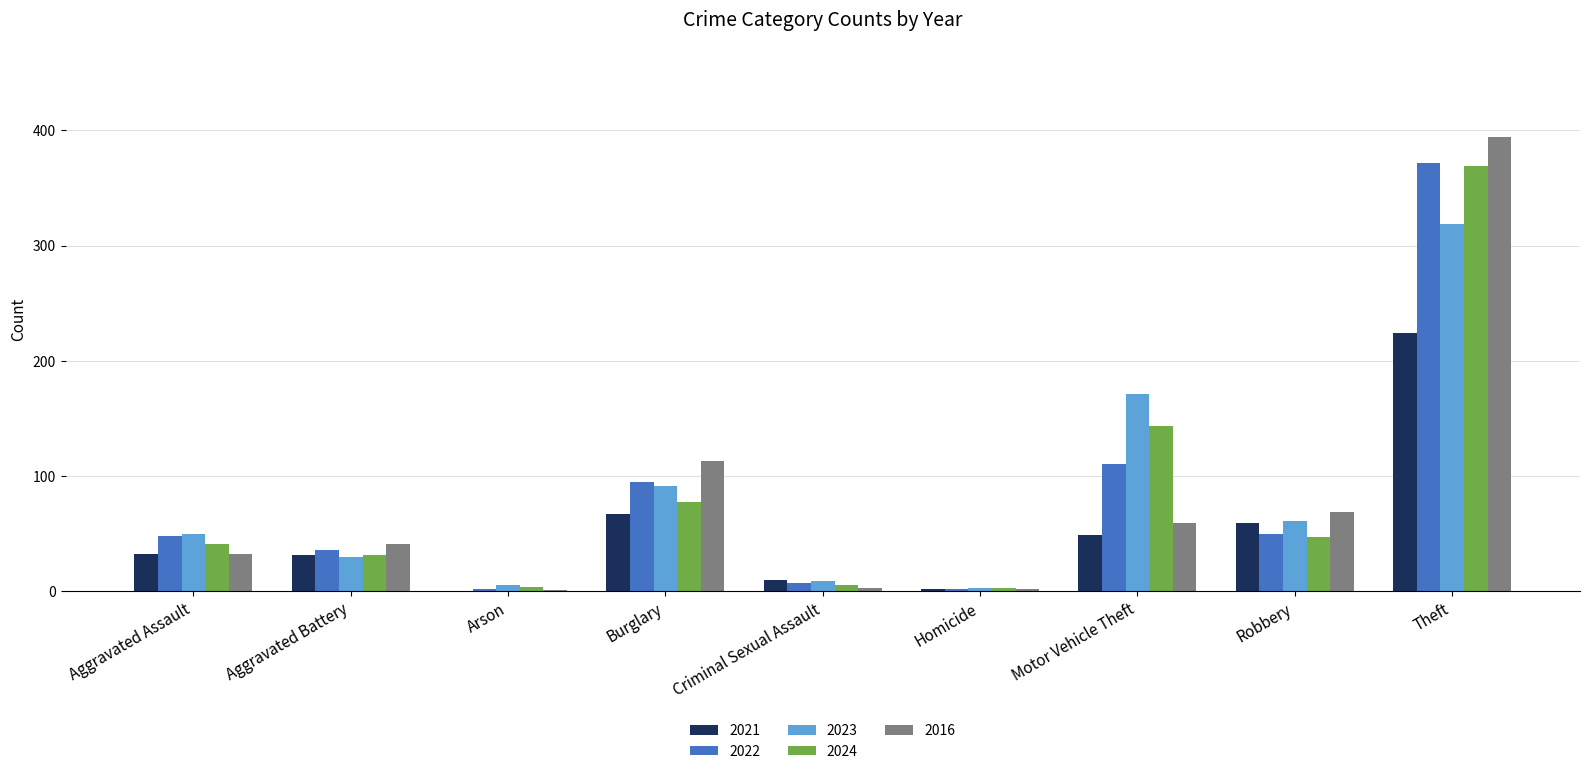

What is the sum of the 2024 values at Robbery and Theft?

416